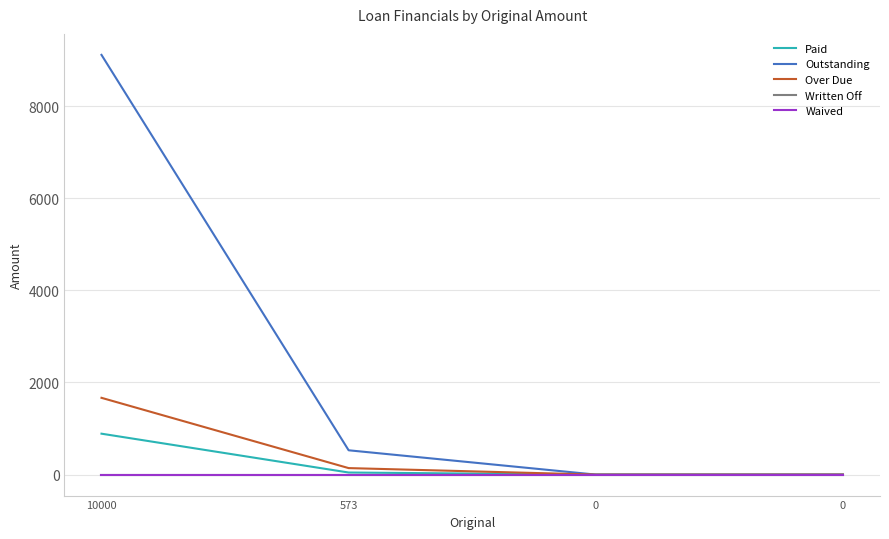

At which category is the sum across all series the highest?

10000